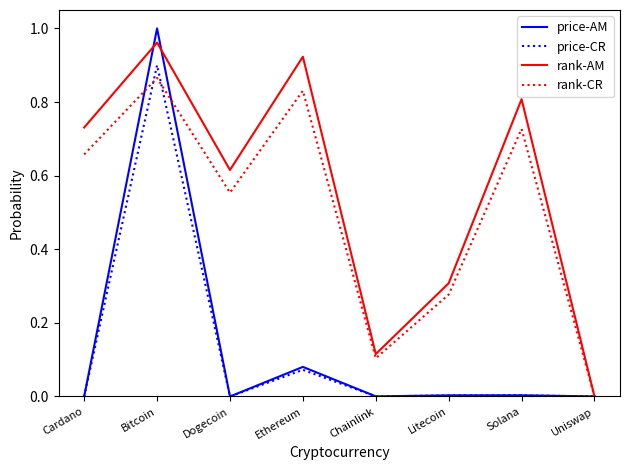

What position from the left is Bitcoin?

2